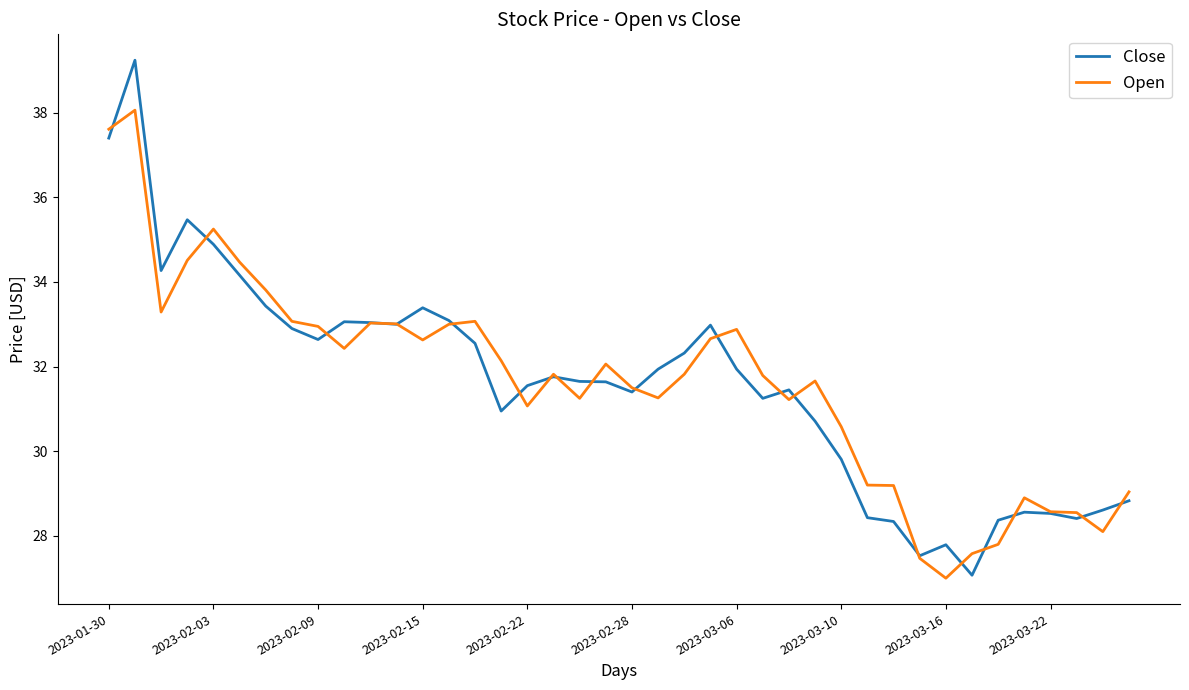

Which series has the largest range (max minus min)?

Close